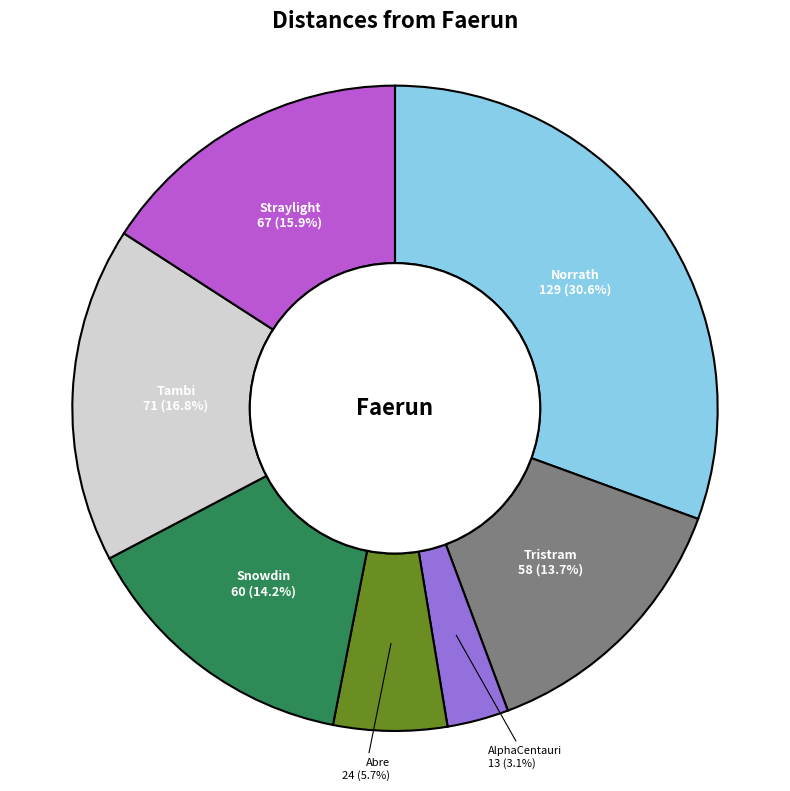

Count the number of slices in the pie.

7